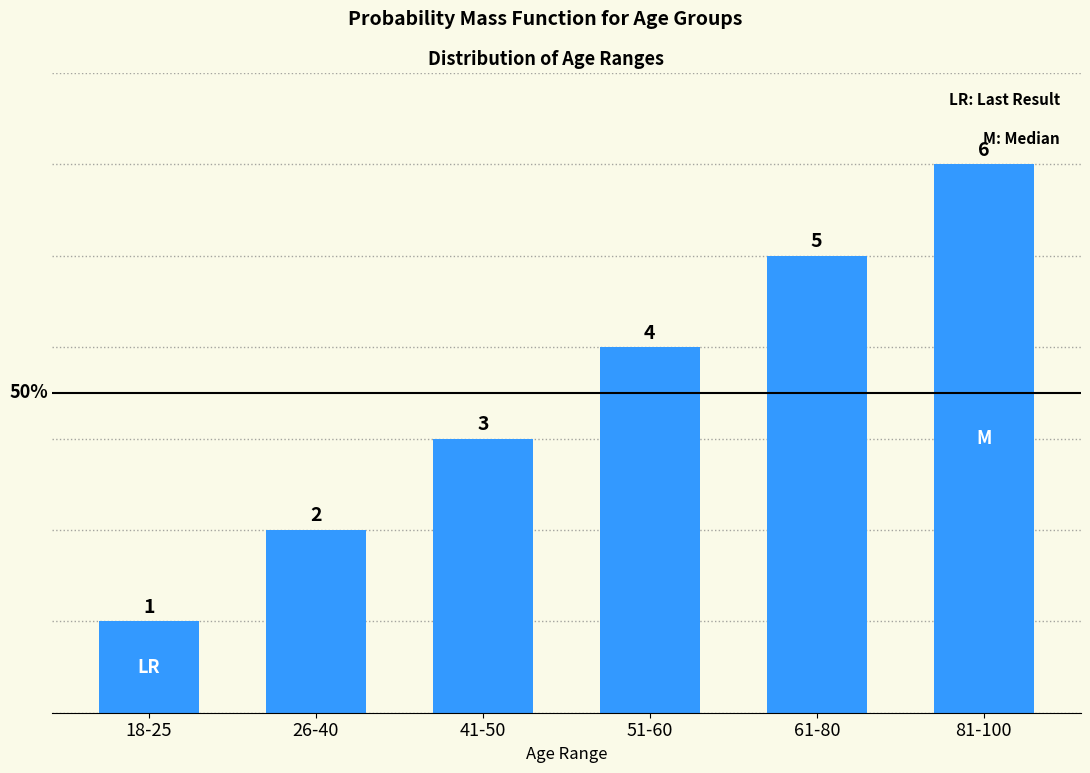

Which label corresponds to the smallest value in the chart?

18-25